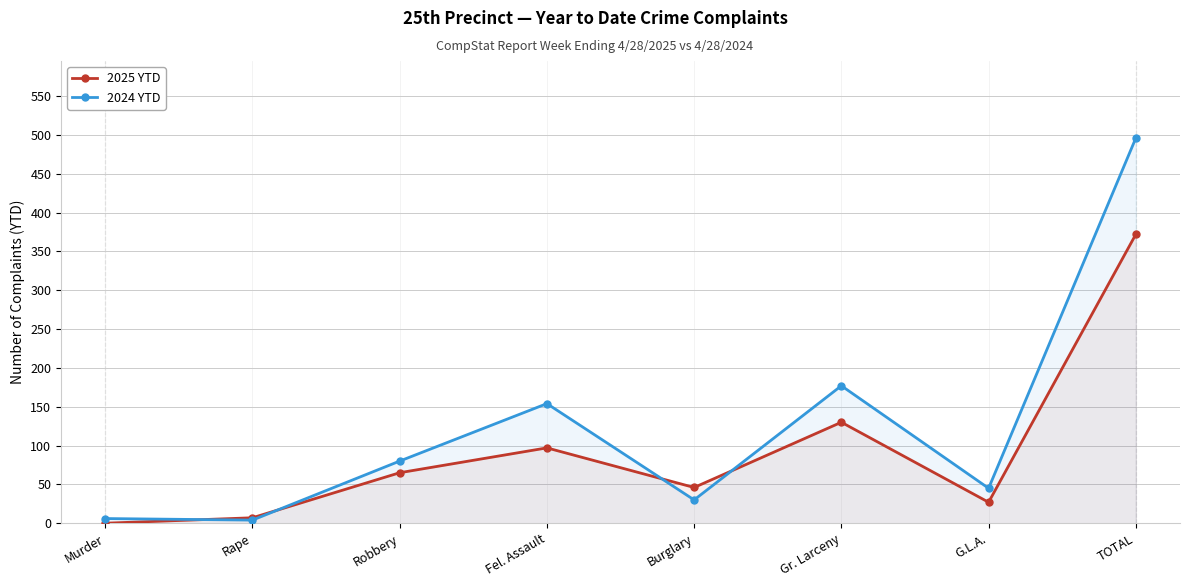

What is the sum of the 2025 YTD values at Gr. Larceny and TOTAL?

502